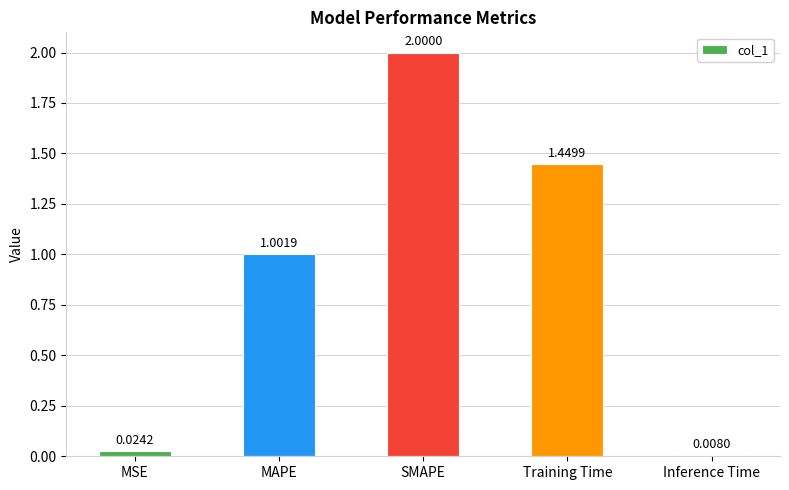

Where does the data first go above 1?

MAPE